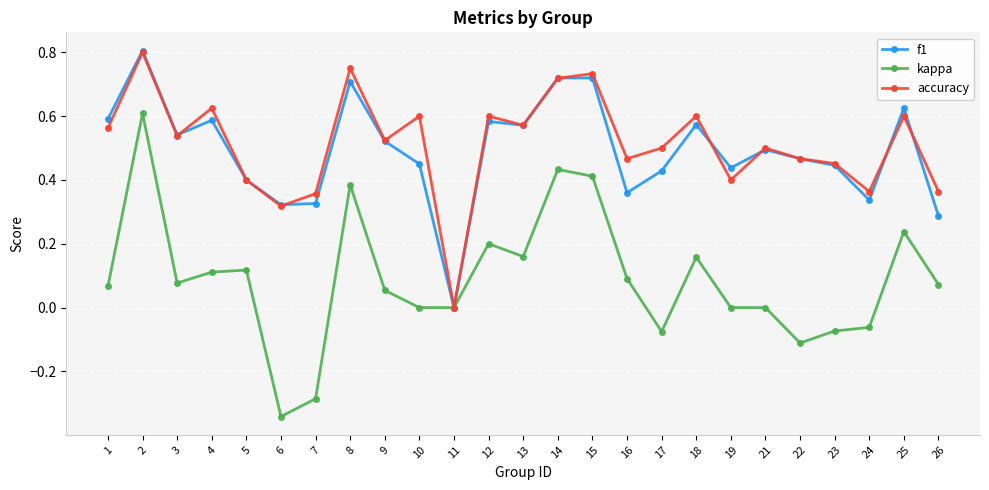

Which label corresponds to the smallest value in the chart?

6